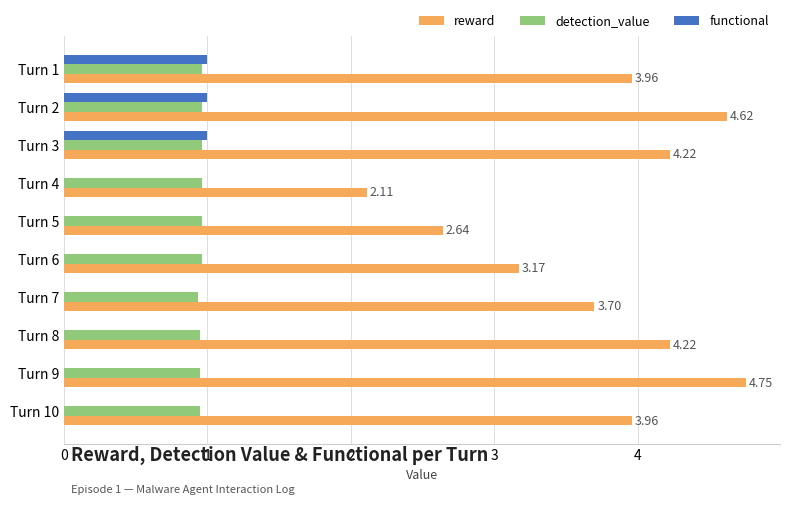

Between Turn 4 and Turn 5, which series saw the biggest shift?

reward